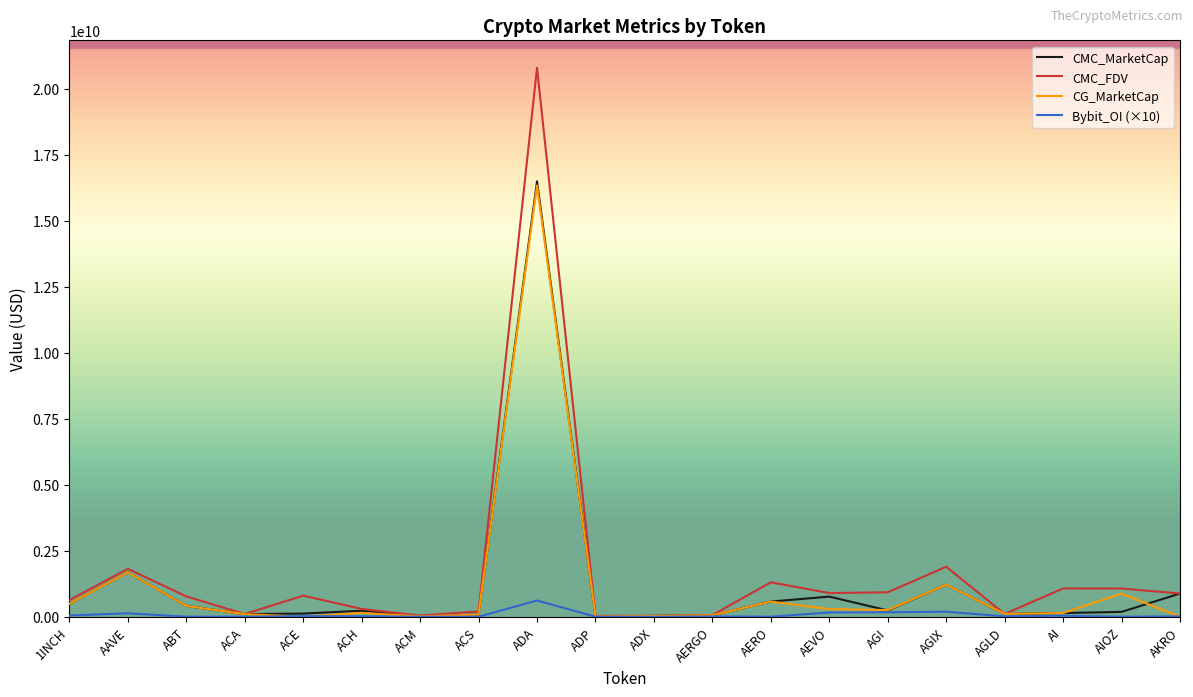

Where is the first local maximum for CMC_MarketCap?

AAVE